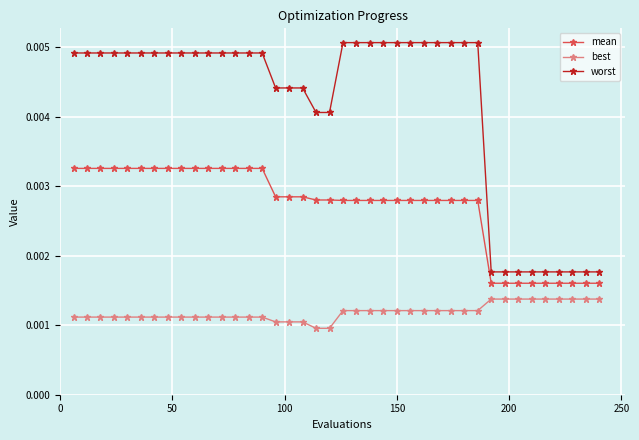

True or false: best and worst cross at least once.

False